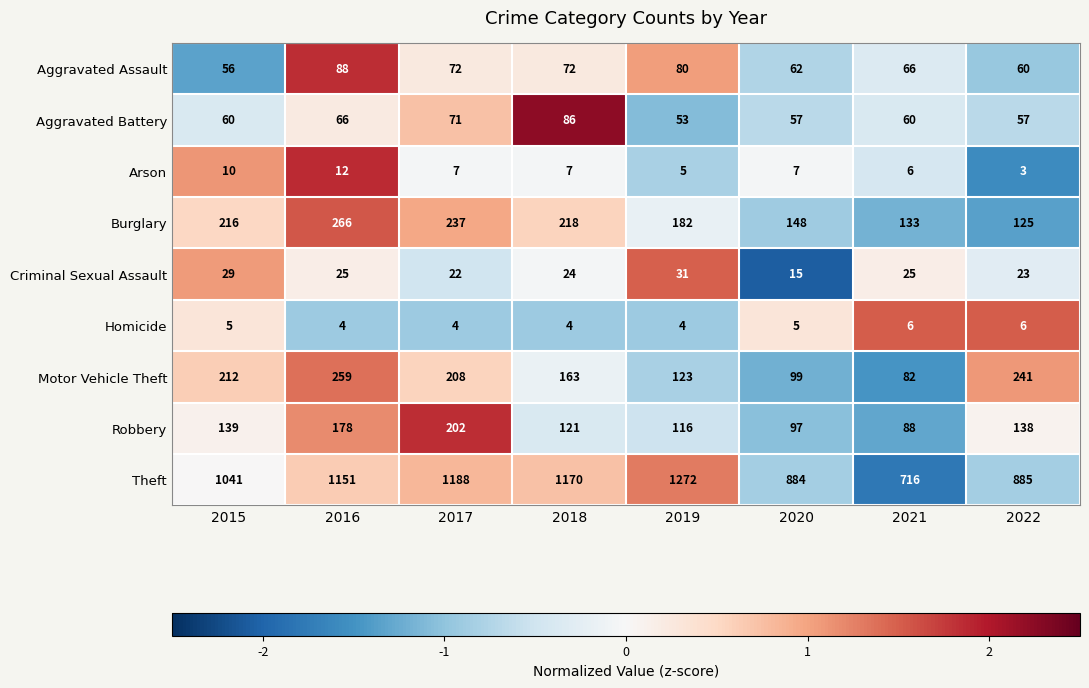

What is the sum of the Aggravated Battery values at 2019 and 2018?

139